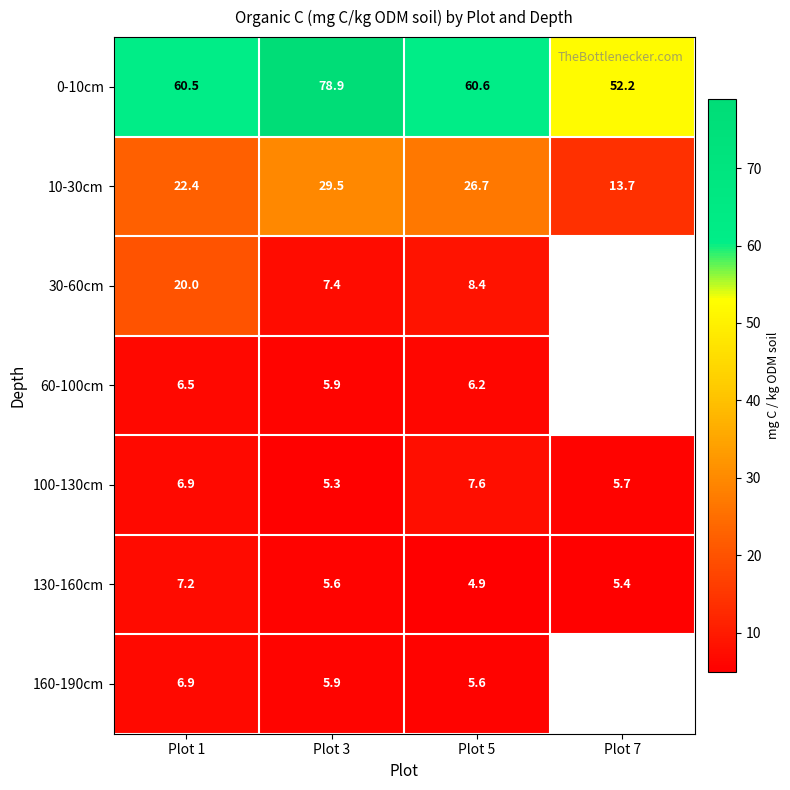

Rank the categories by 10-30cm value from lowest to highest.

Plot 7, Plot 1, Plot 5, Plot 3